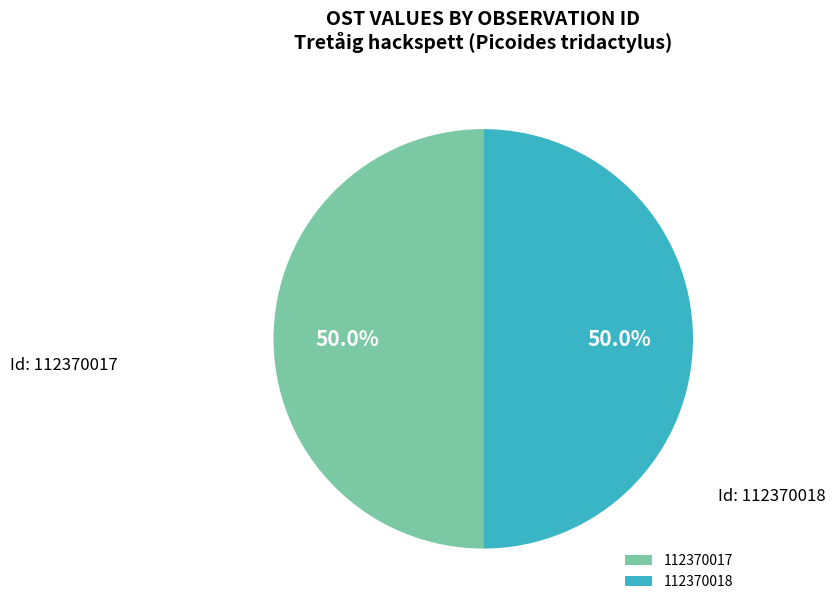

How many segments does this pie chart have?

2